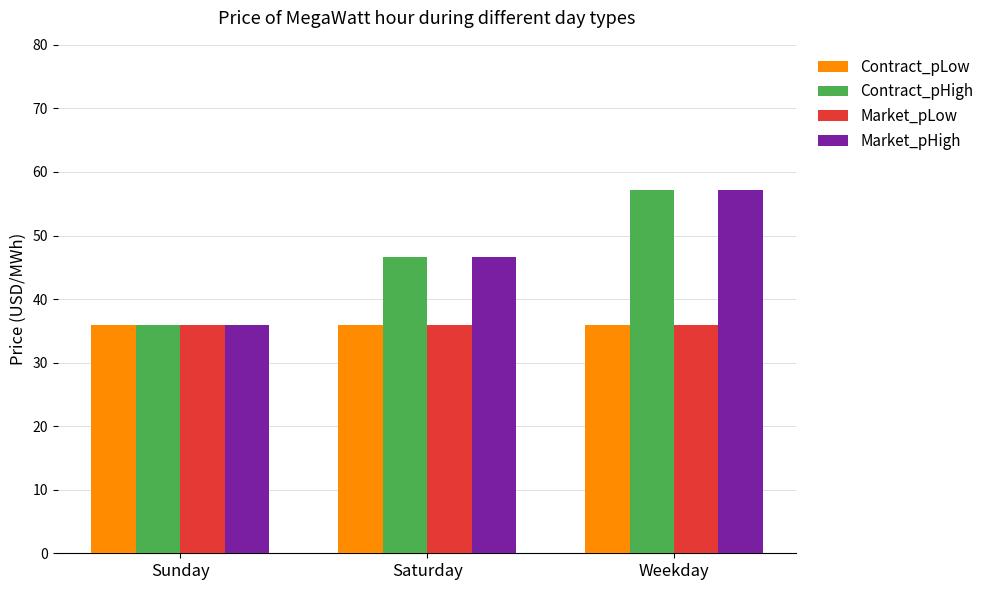

What is the difference between the highest and lowest values at Weekday?

21.2